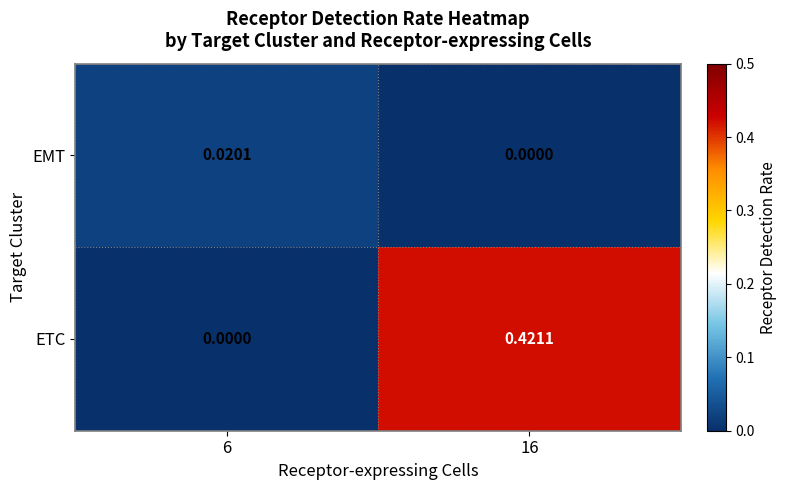

Rank the series by their average value, from lowest to highest.

EMT, ETC